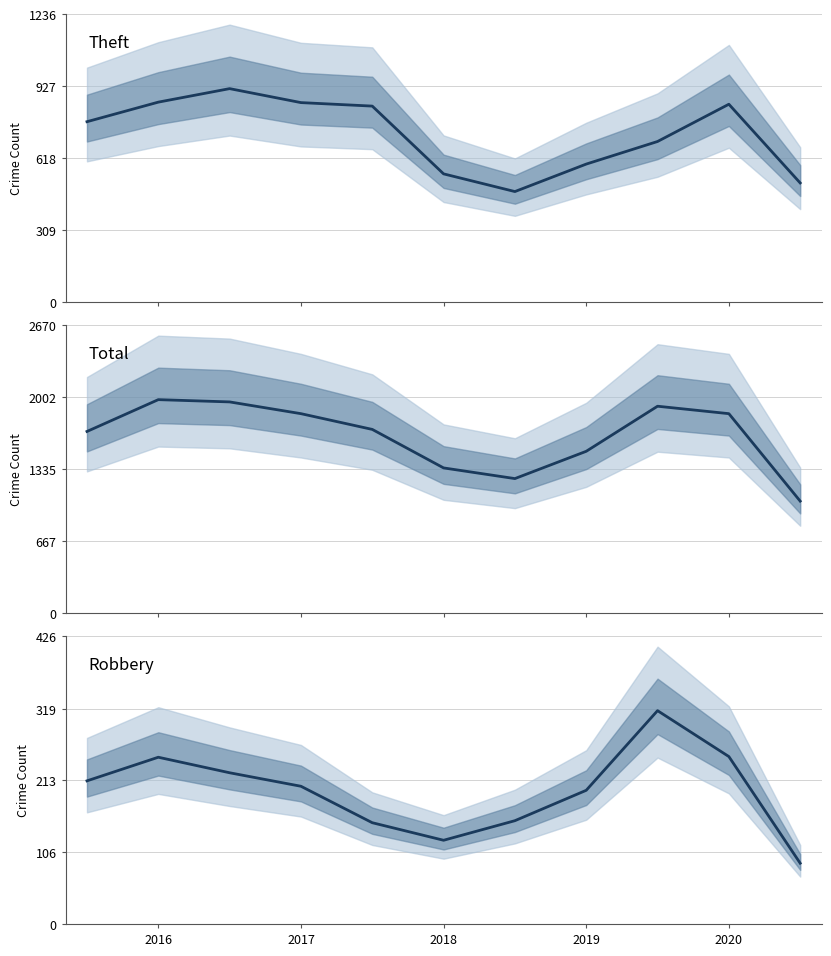

The value of Total at 8 is 483. True or false?

False